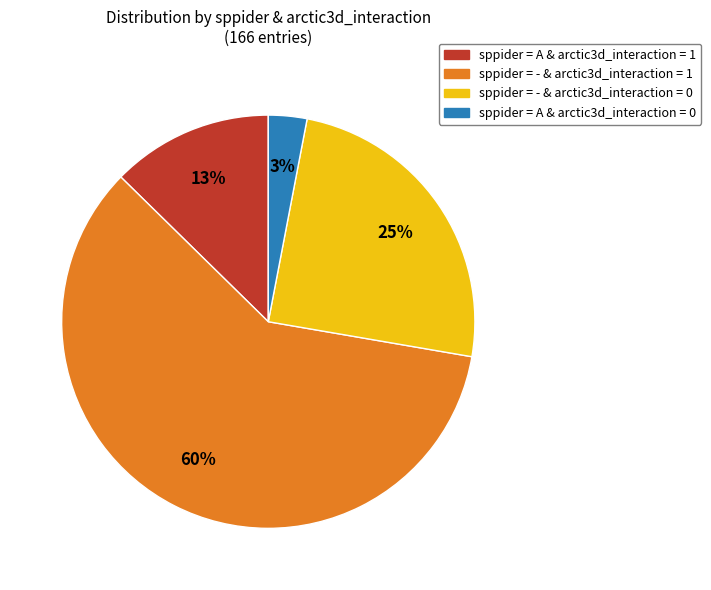

To the nearest percent, what is the average slice percentage?

25%